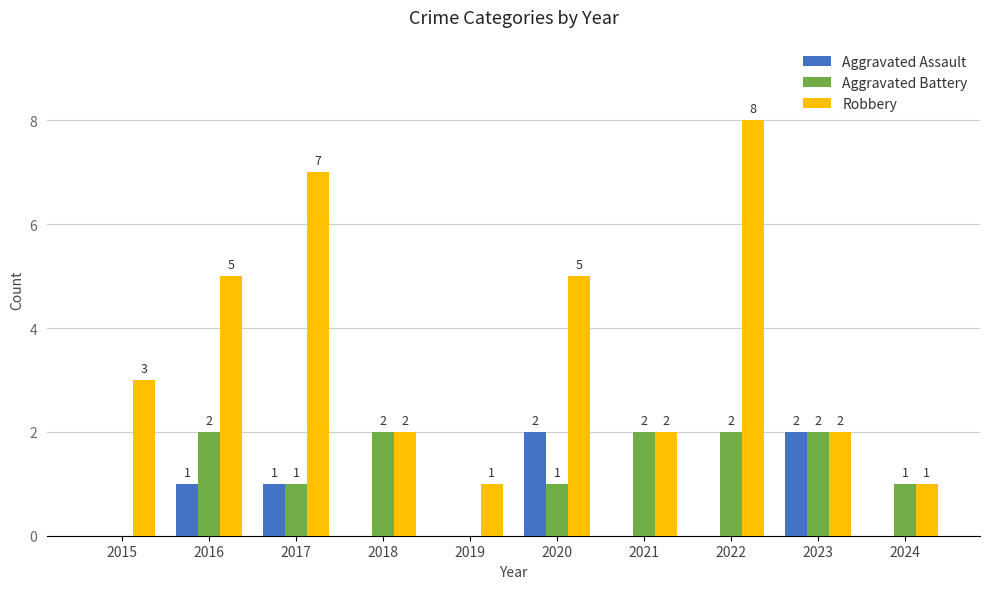

Reading right to left, extract all data points from this chart.

Aggravated Assault: 0	2	0	0	2	0	0	1	1	0
Aggravated Battery: 1	2	2	2	1	0	2	1	2	0
Robbery: 1	2	8	2	5	1	2	7	5	3